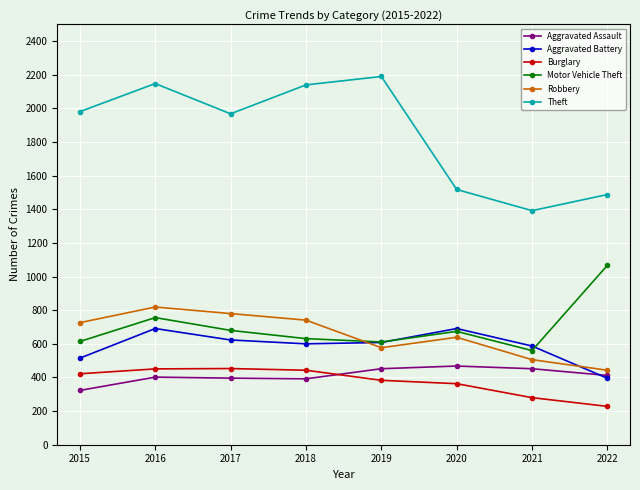

What is the maximum value shown in the chart?

2190